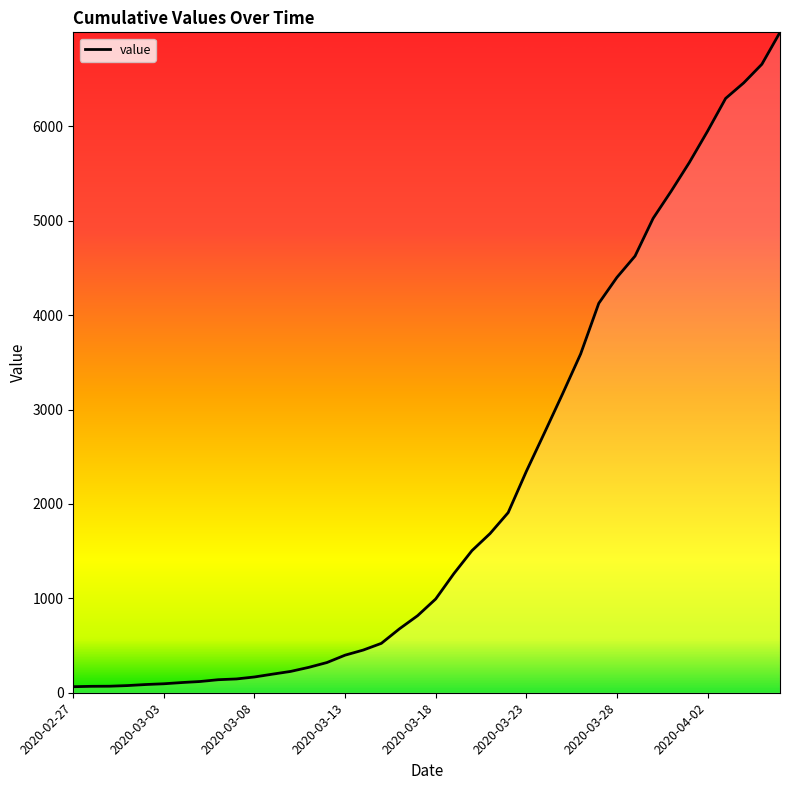

How many lines are shown in the chart?

1